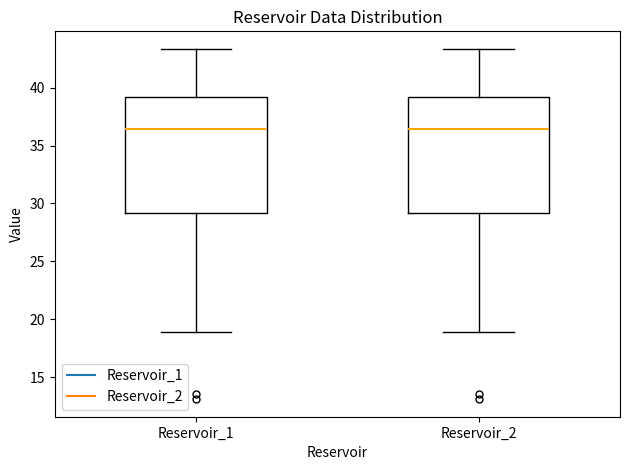

Reading left to right, transcribe this box plot: for each box, give where its median line is, the range the box spans, and where its two whiskers end, as read against the y-axis. The values are not printed on the chart, so give them approximately, as read against the axis.

Reservoir_1: median 36.5, box 29.0 to 39.0, whiskers 19.0 to 43.5
Reservoir_2: median 36.5, box 29.0 to 39.0, whiskers 19.0 to 43.5